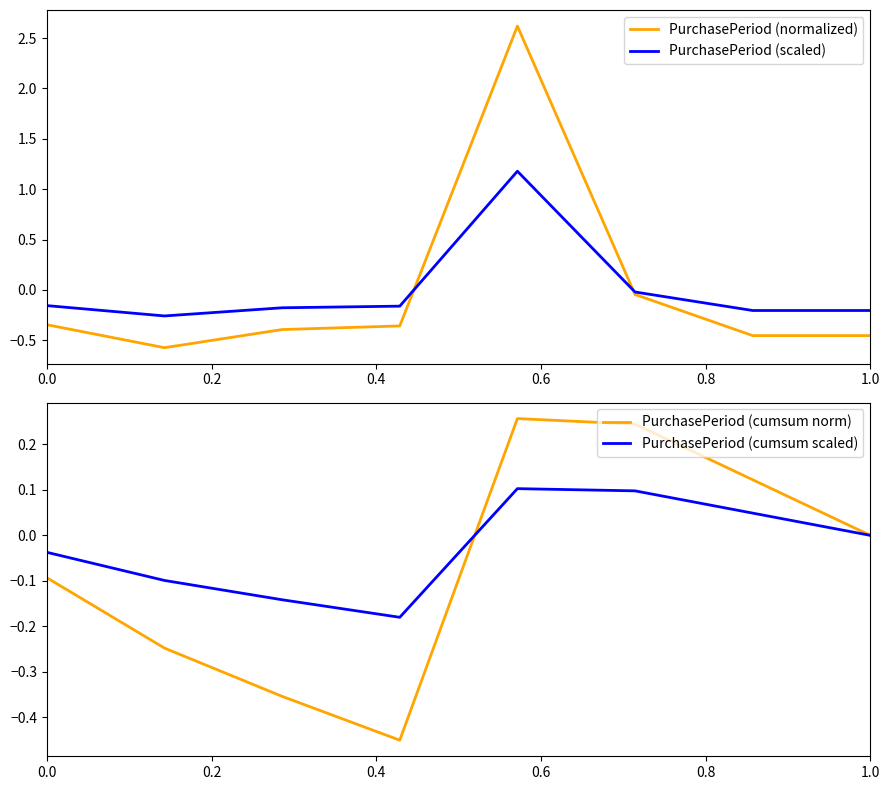

The value of PurchasePeriod (normalized) at 1.0 is -0.2. True or false?

False